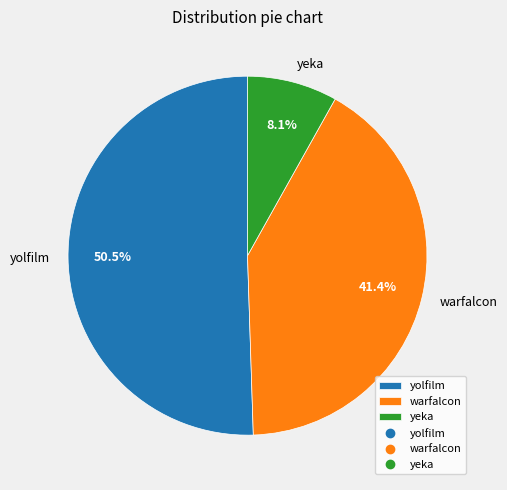

To the nearest percent, what is the combined percentage of yolfilm and warfalcon?

92%